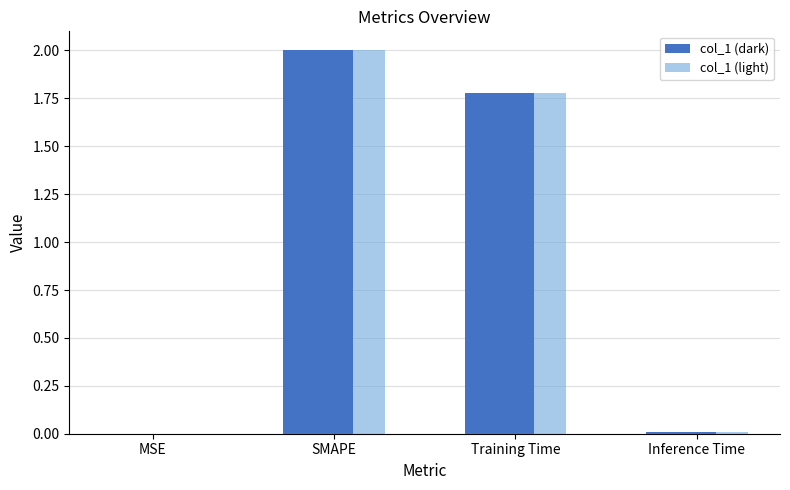

Is it true that col_1 (light) equals 0.0 at Inference Time?

True